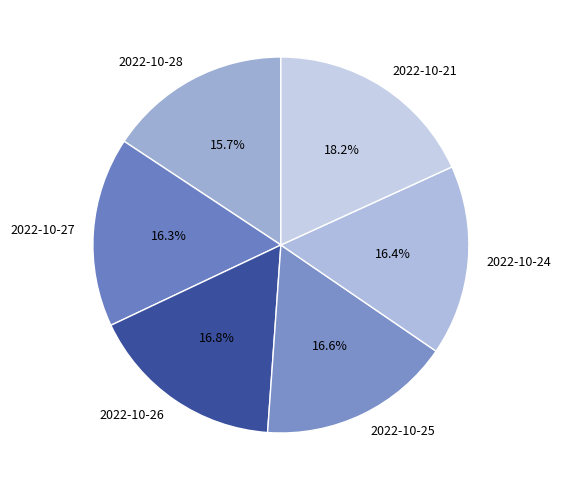

Approximately how many times larger is the value at 2022-10-26 compared to 2022-10-24?

1.0